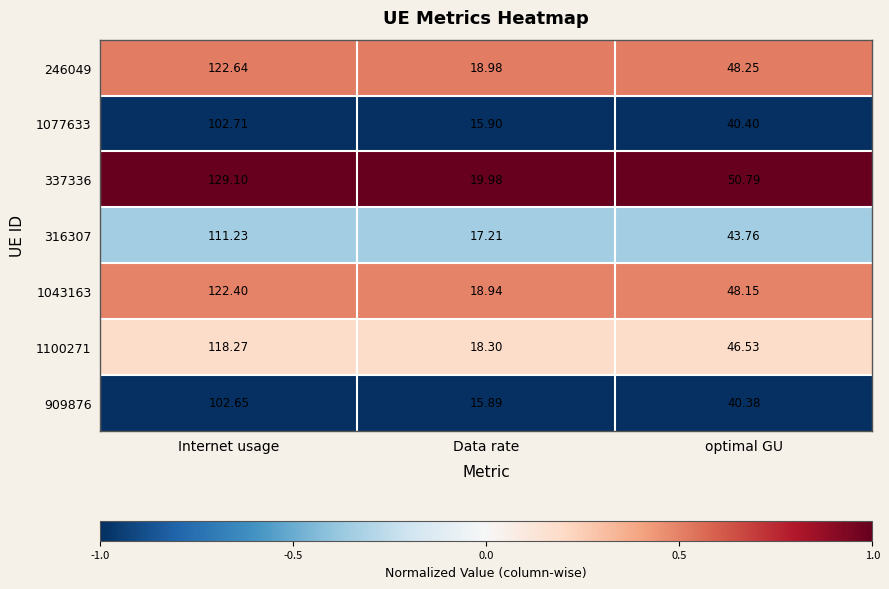

Which series has the largest range (max minus min)?

337336